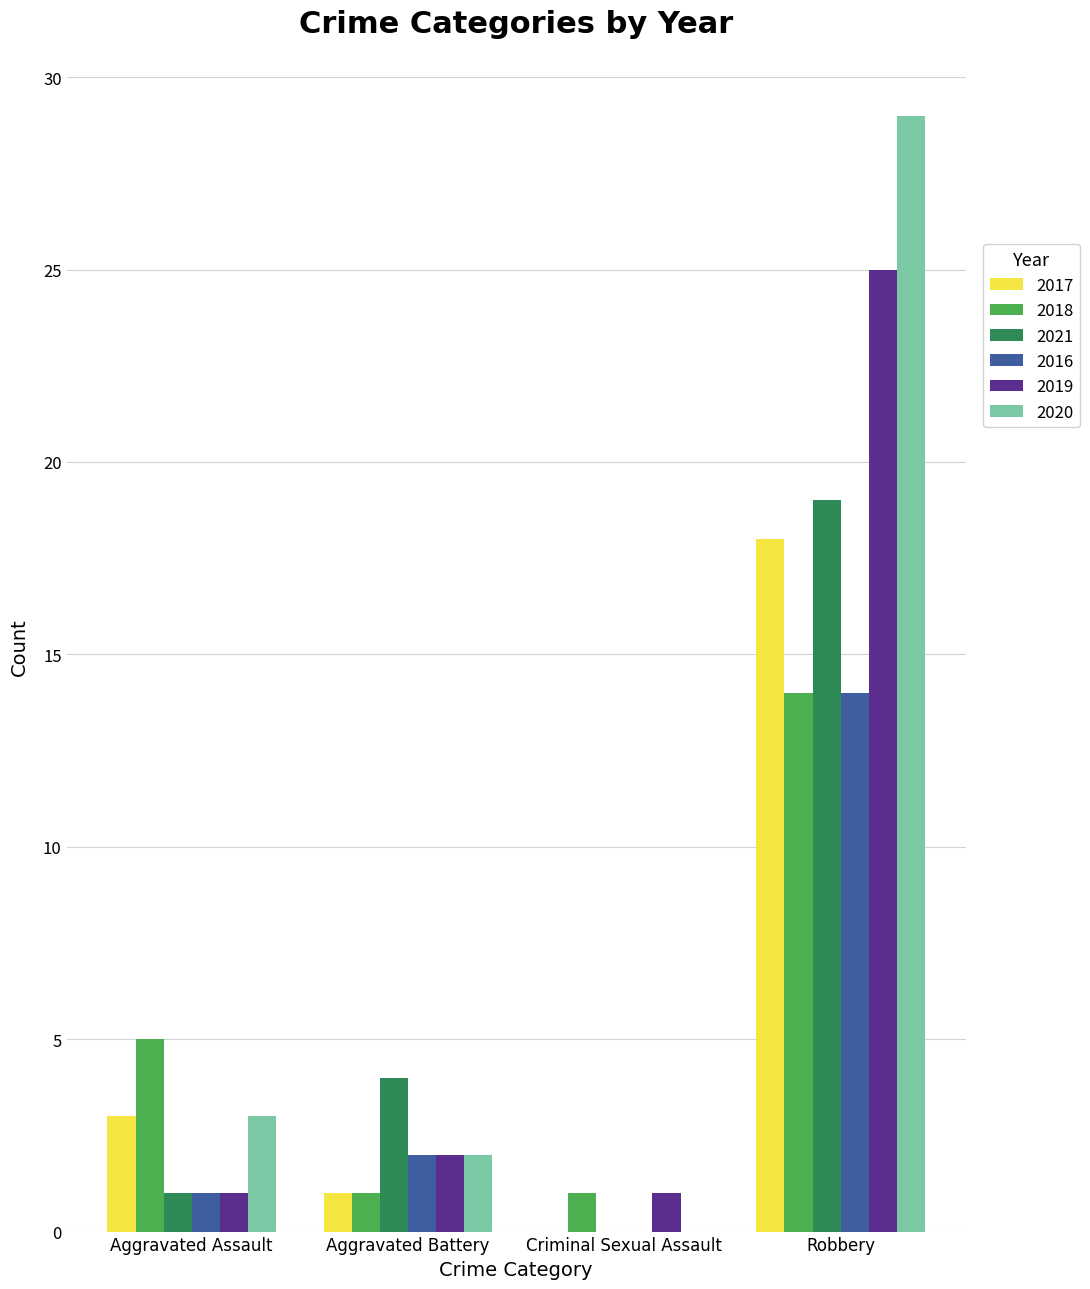

What is the sum of all 2020 values?

34